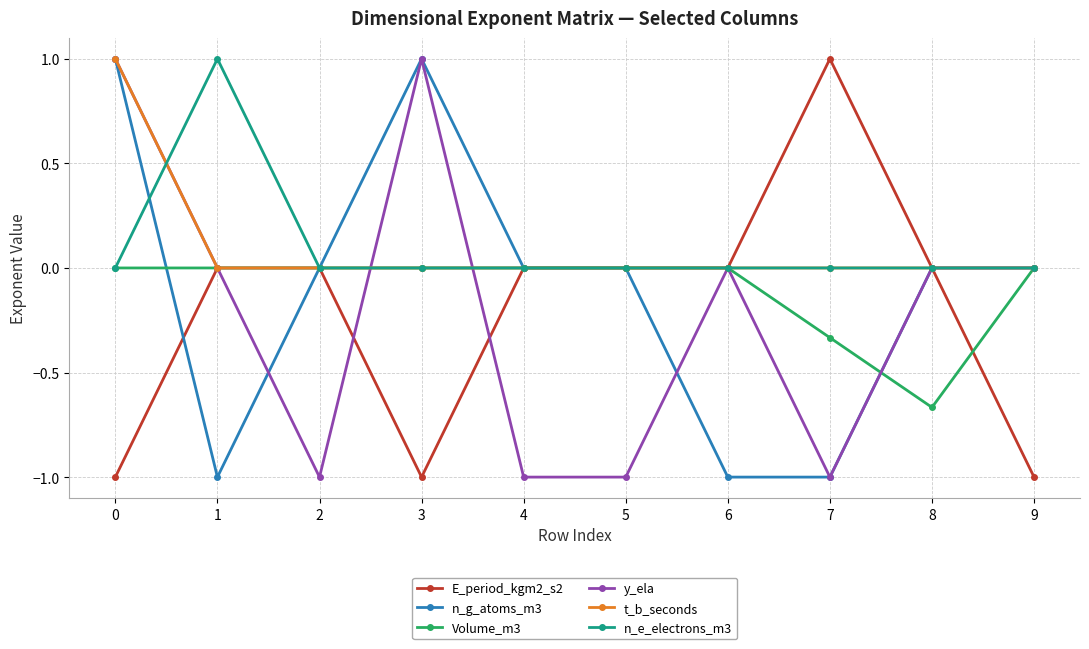

What is the difference between the highest and lowest values at 2?

1.0